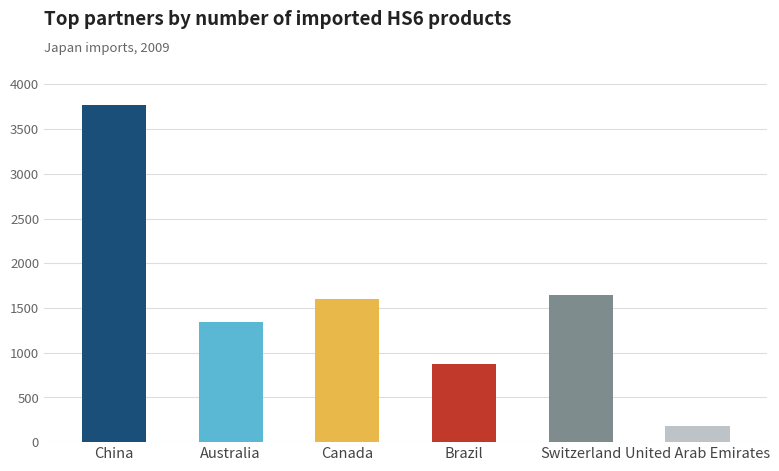

What is the maximum value shown in the chart?

3774